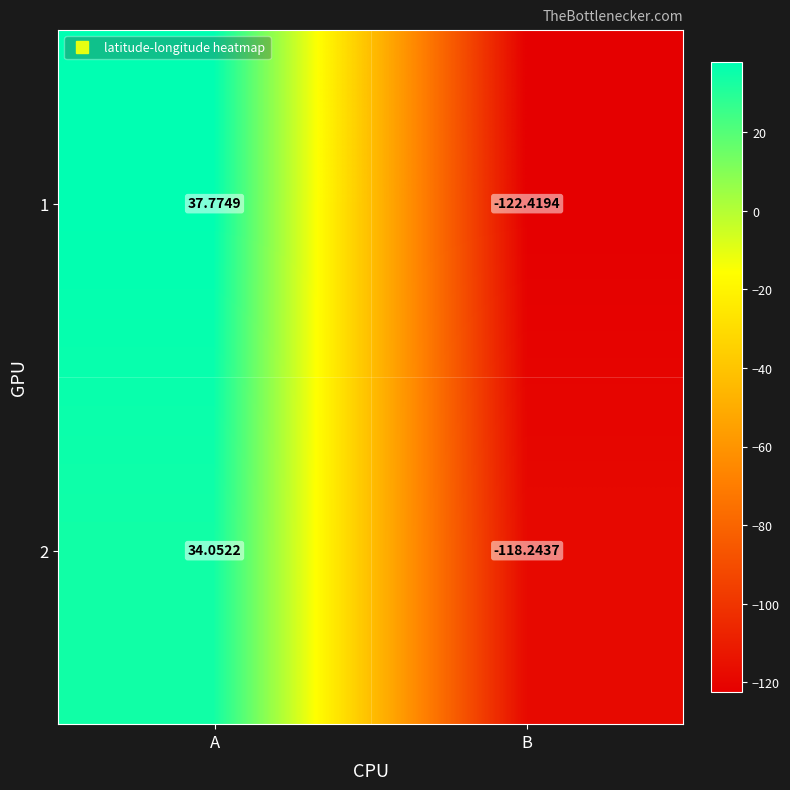

At which category is the sum across all series the highest?

A